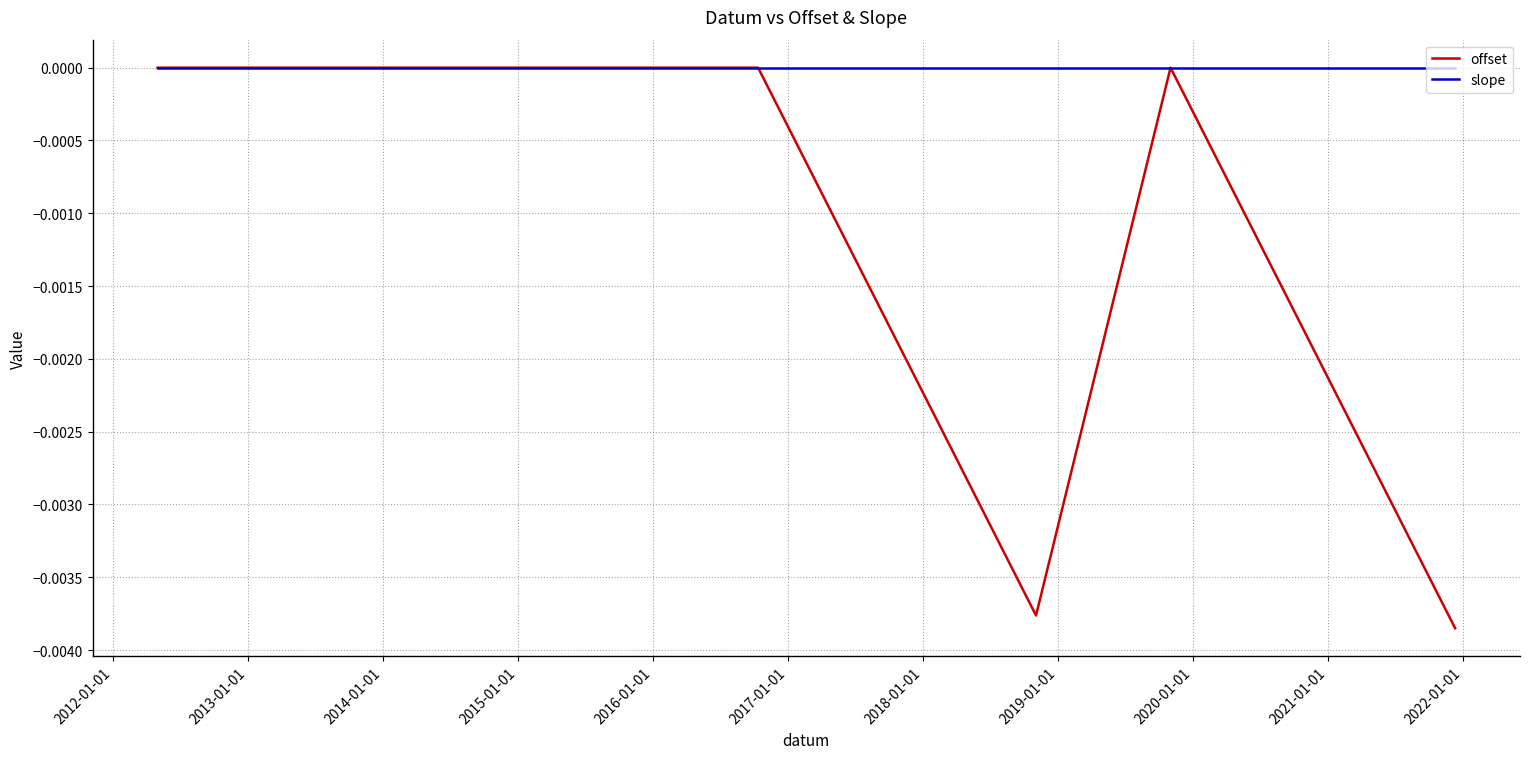

Rank the series by their average value, from highest to lowest.

slope, offset